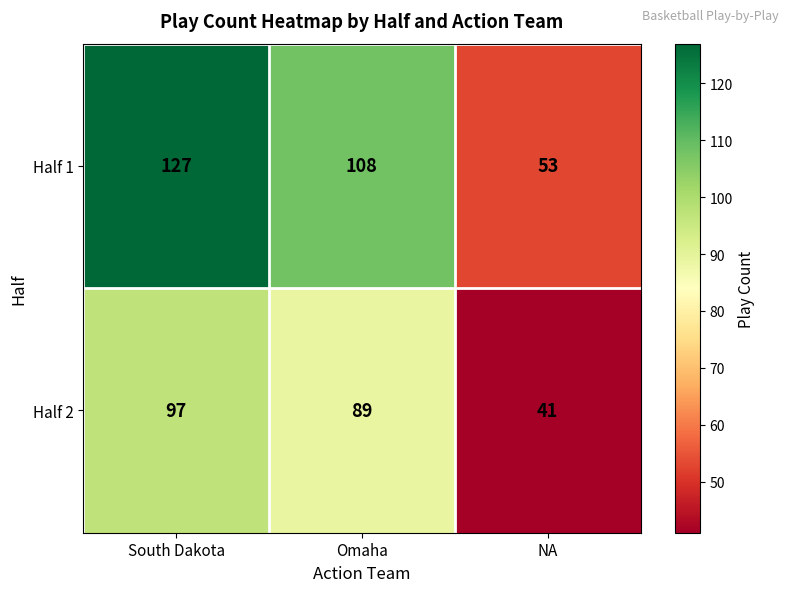

Where does the Half 1 series first go above 108?

South Dakota